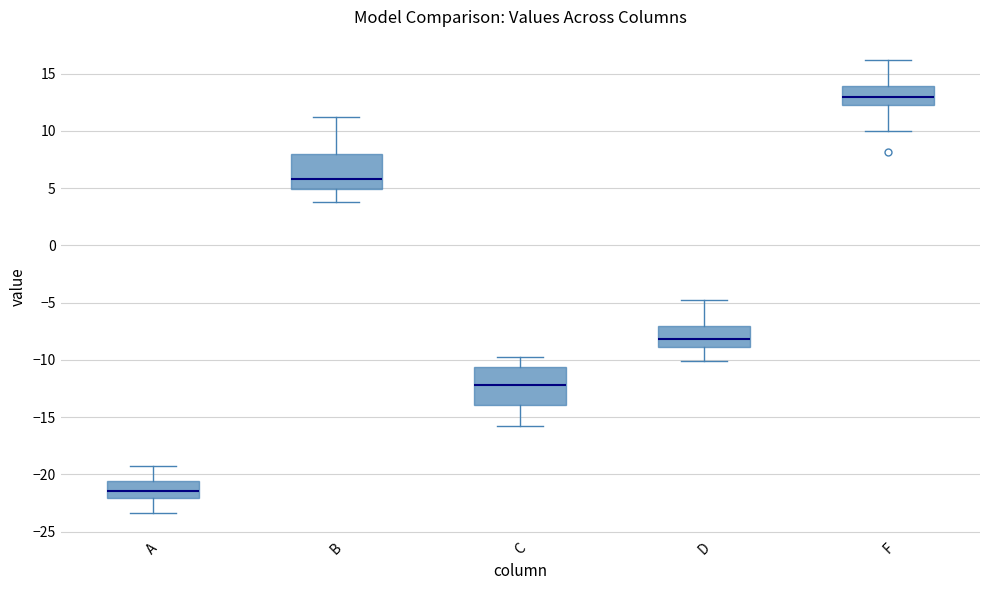

Which box's median line is the lowest?

A